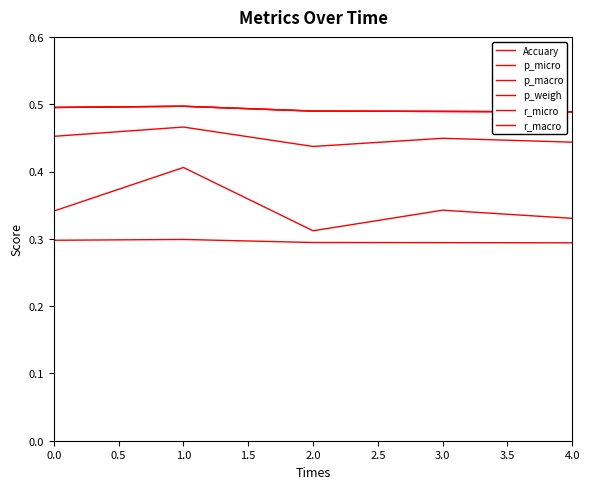

What position from the left is 4.0?

5